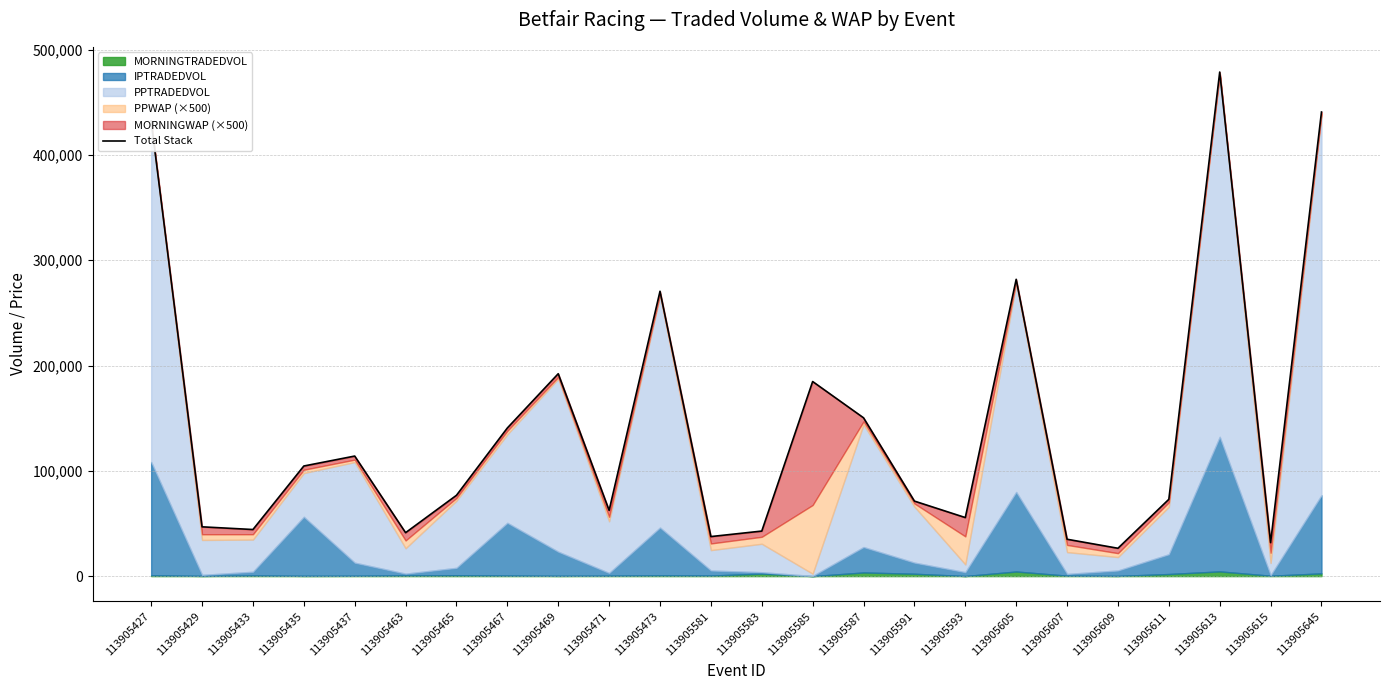

Reading left to right, what are all the values shown in this chart?

432249.0	46807.3	44250.7	104570.2	114018.3	41251.9	76755.0	140695.3	192226.8	62452.1	270540.9	37561.1	42776.9	184799.5	150345.1	71246.9	55608.6	281881.0	35017.5	26444.1	72943.8	478736.9	31811.6	440779.4